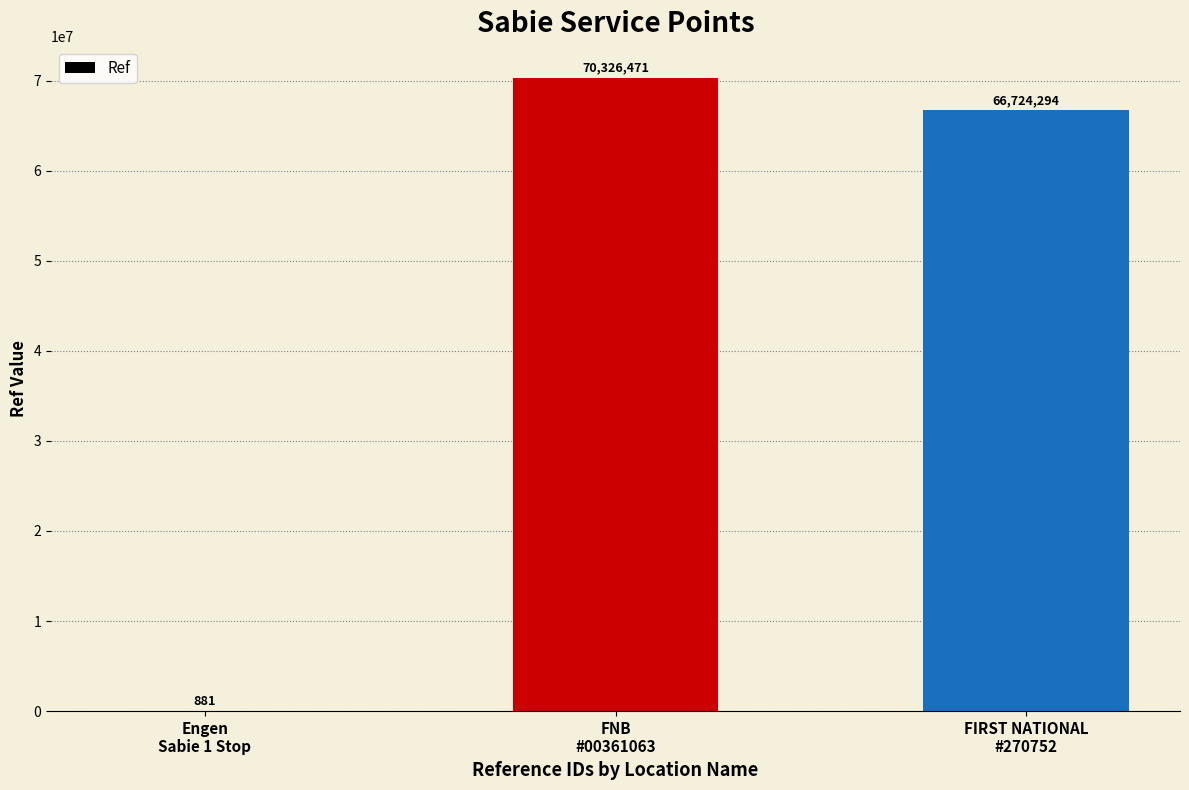

What is the greatest value displayed?

70326471